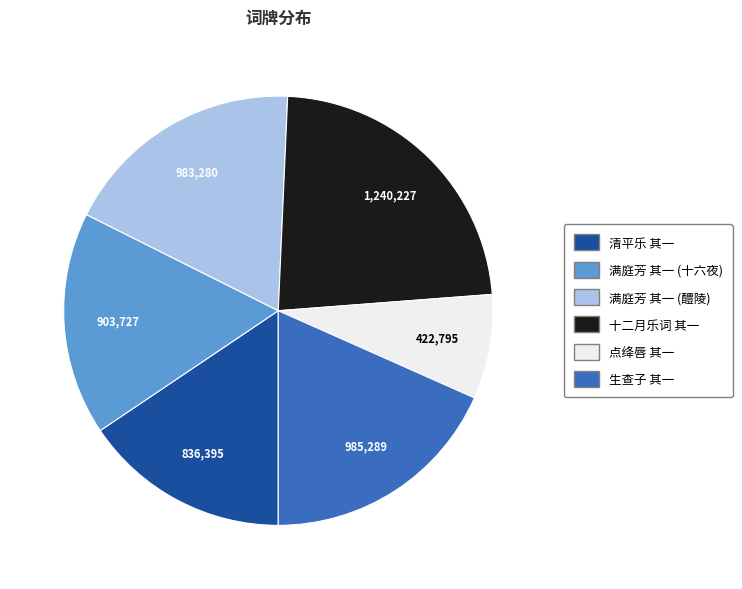

Does any single category account for the majority?

No